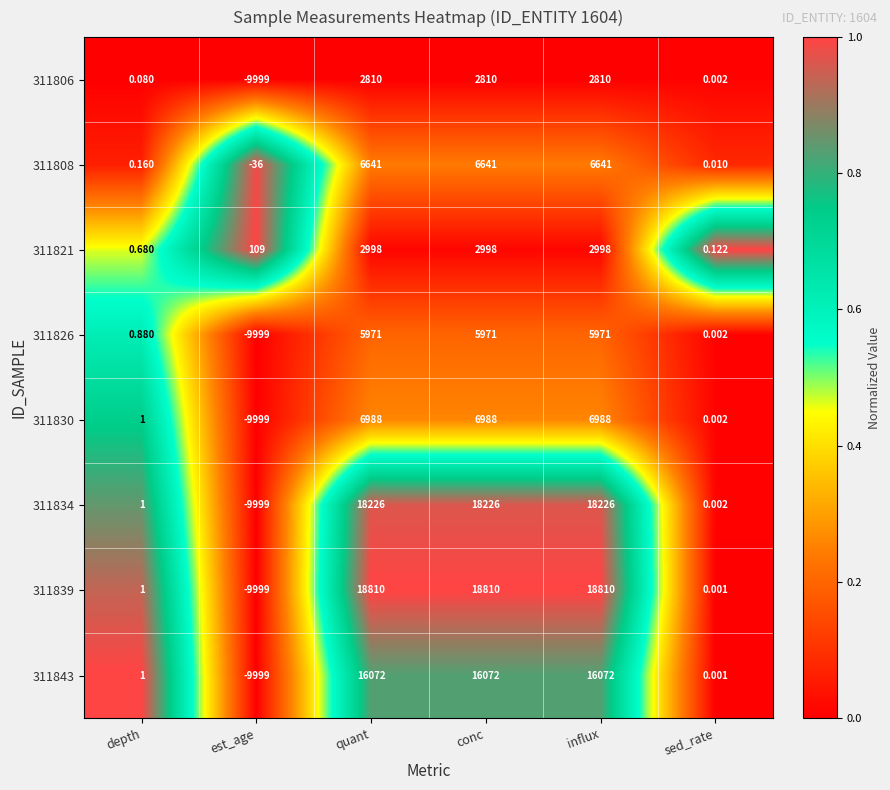

Rank the series by their maximum value, from highest to lowest.

311839, 311834, 311843, 311830, 311808, 311826, 311821, 311806